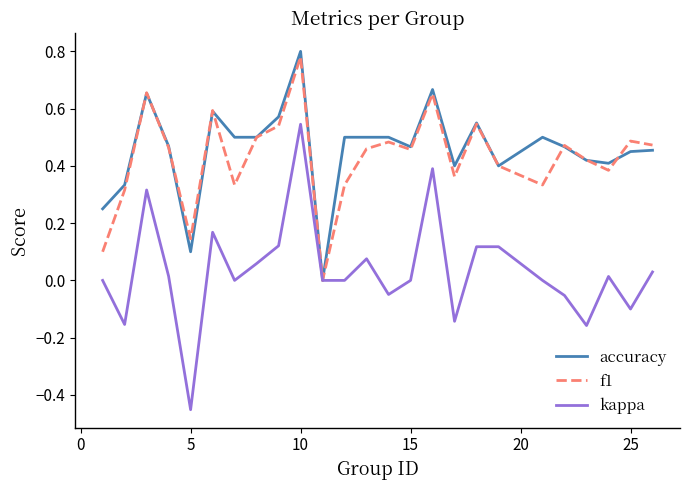

Which series has the widest spread of values?

kappa